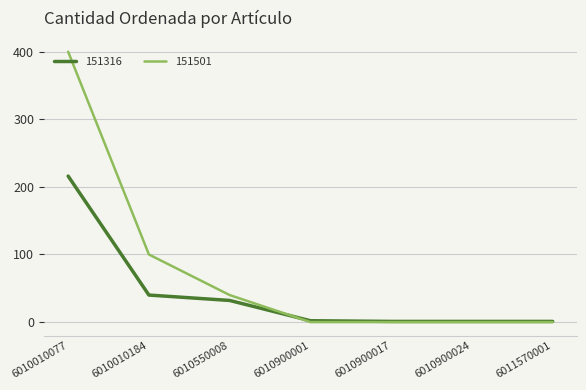

Does the chart have visible grid lines?

Yes